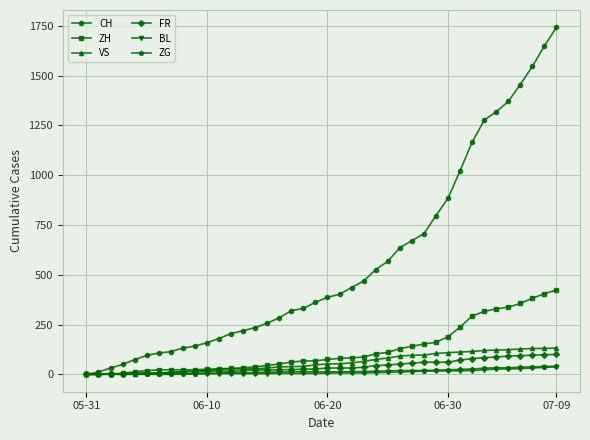

What is the maximum value shown in the chart?

1742